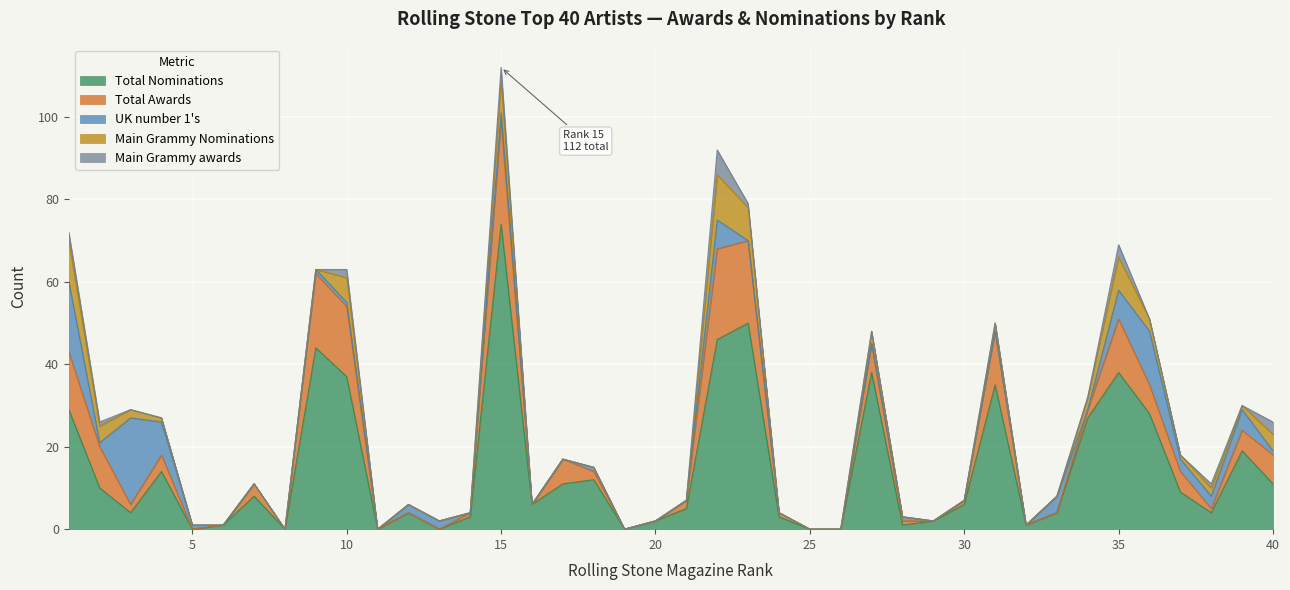

The Main Grammy awards series shows 3 at 7. True or false?

False